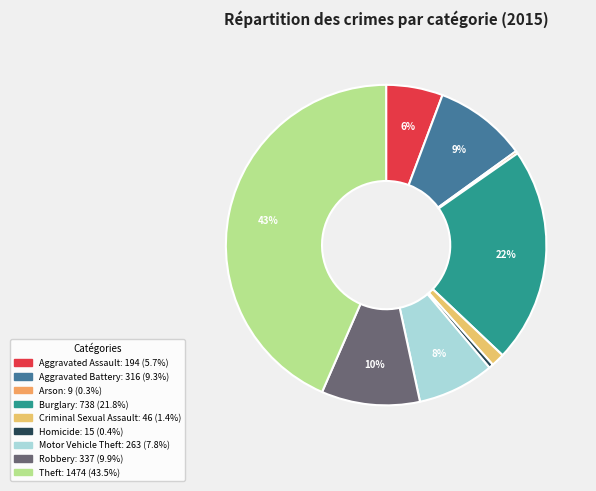

How many slices are in this pie chart?

9